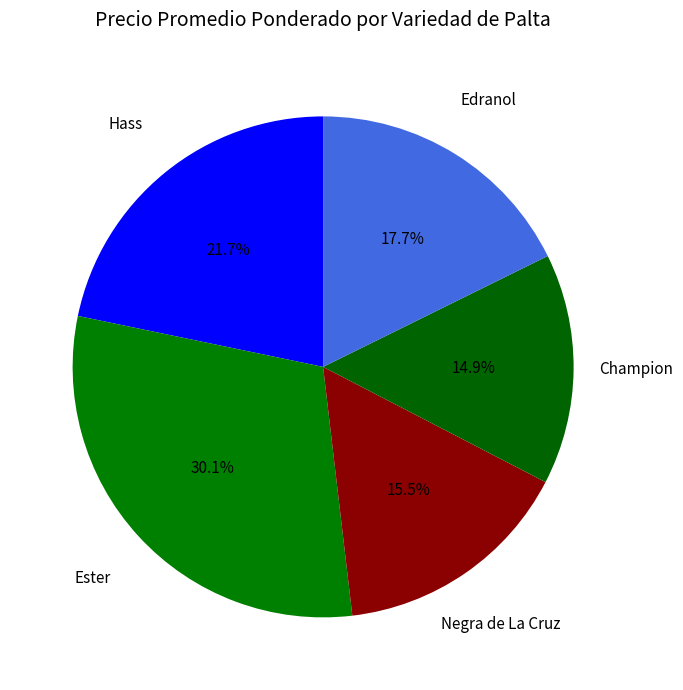

Rank the categories by value from lowest to highest.

Champion, Negra de La Cruz, Edranol, Hass, Ester